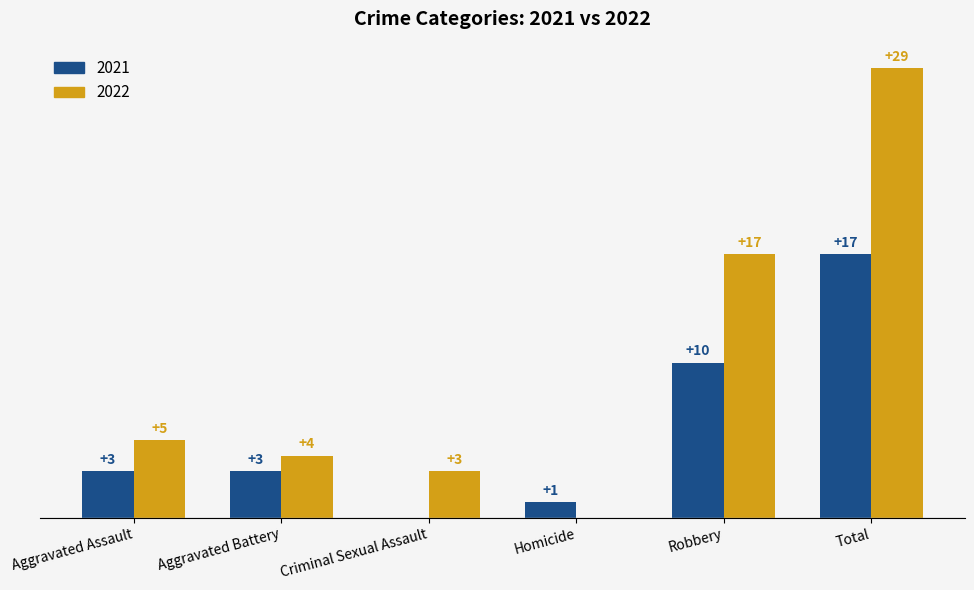

At which category is the sum across all series the highest?

Total